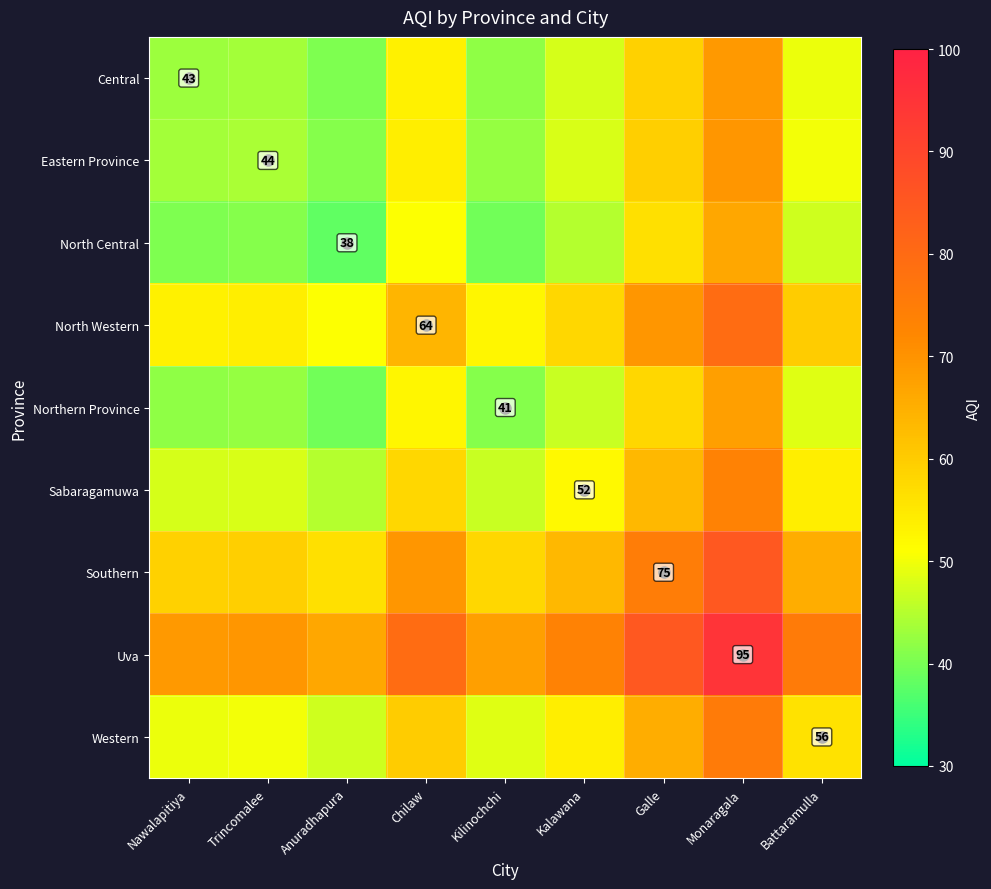

List the labels in order of Northern Province value, largest first.

Monaragala, Galle, Chilaw, Battaramulla, Kalawana, Trincomalee, Nawalapitiya, Kilinochchi, Anuradhapura